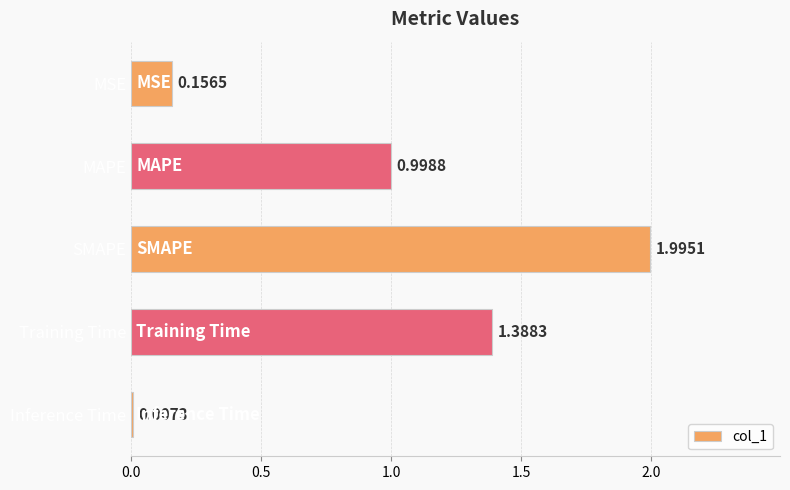

Where is the data nearest to the value 1?

MAPE